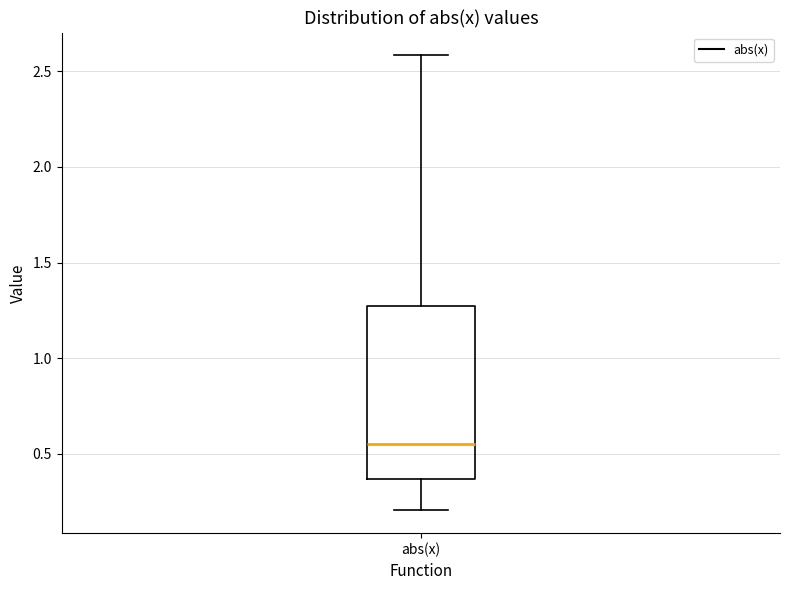

Transcribe this box plot: give where the median line is, the range the box spans, and where the two whiskers end, as read against the y-axis. The values are not printed on the chart, so give them approximately, as read against the axis.

median 0.55, box 0.35 to 1.30, whiskers 0.20 to 2.60